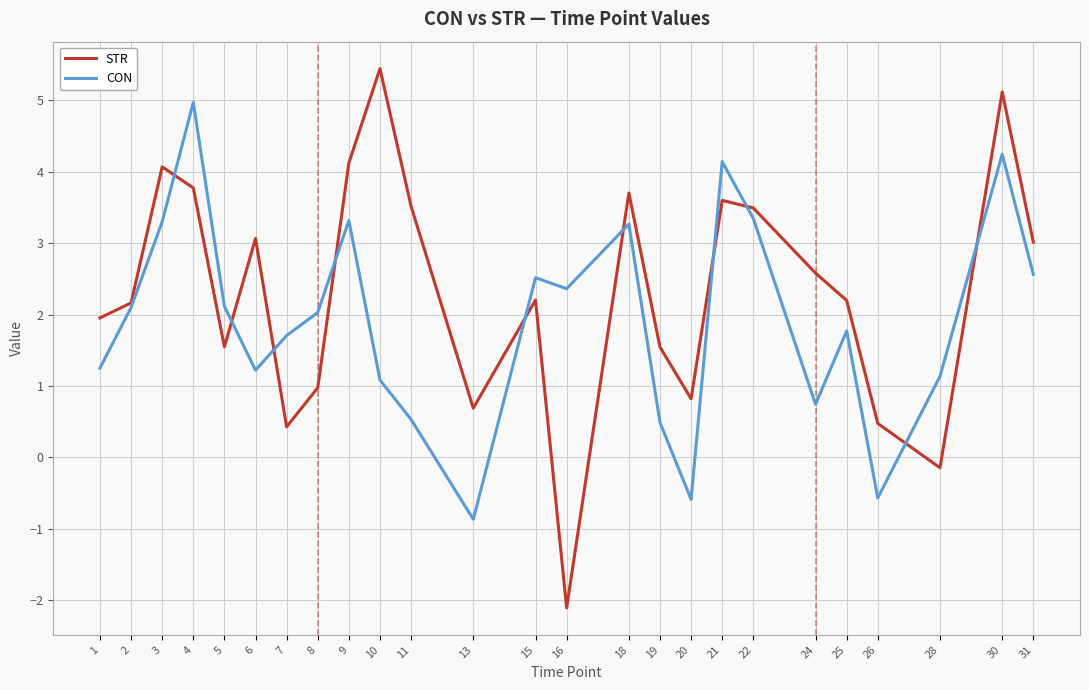

What value does the CON series have at 20?

-0.6